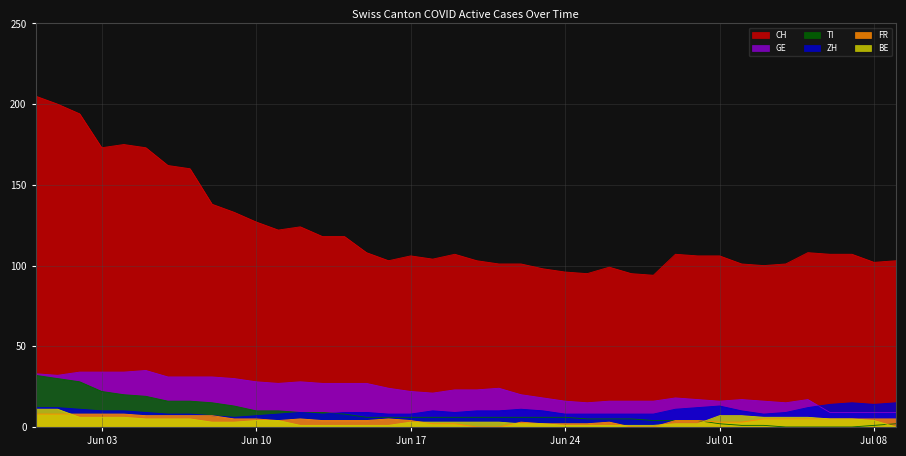

Which series has the widest spread of values?

CH